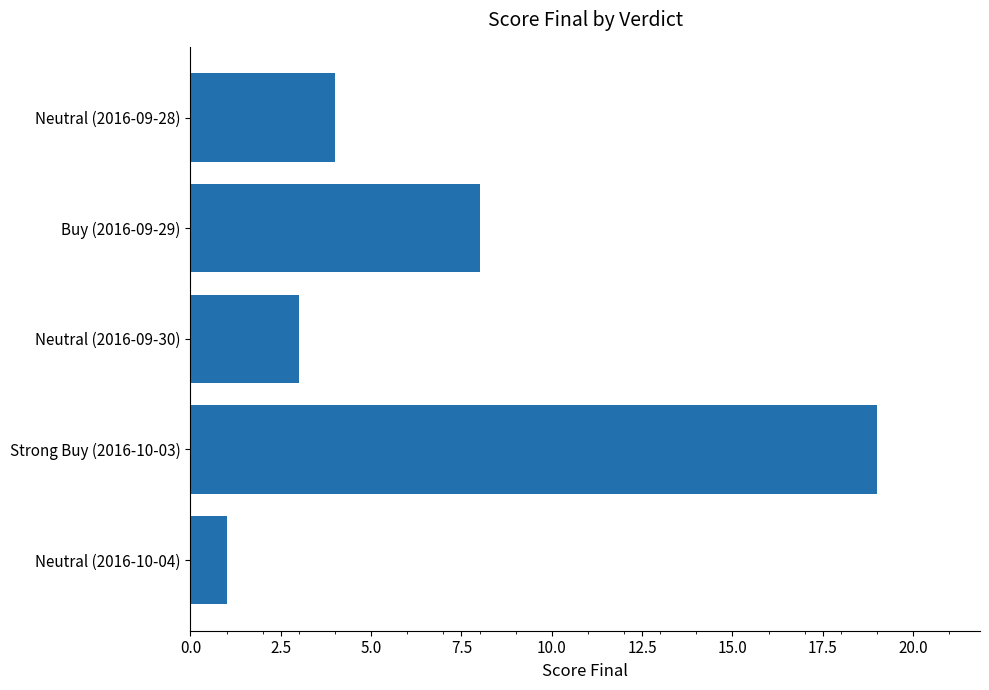

What position from the bottom is Strong Buy (2016-10-03)?

2